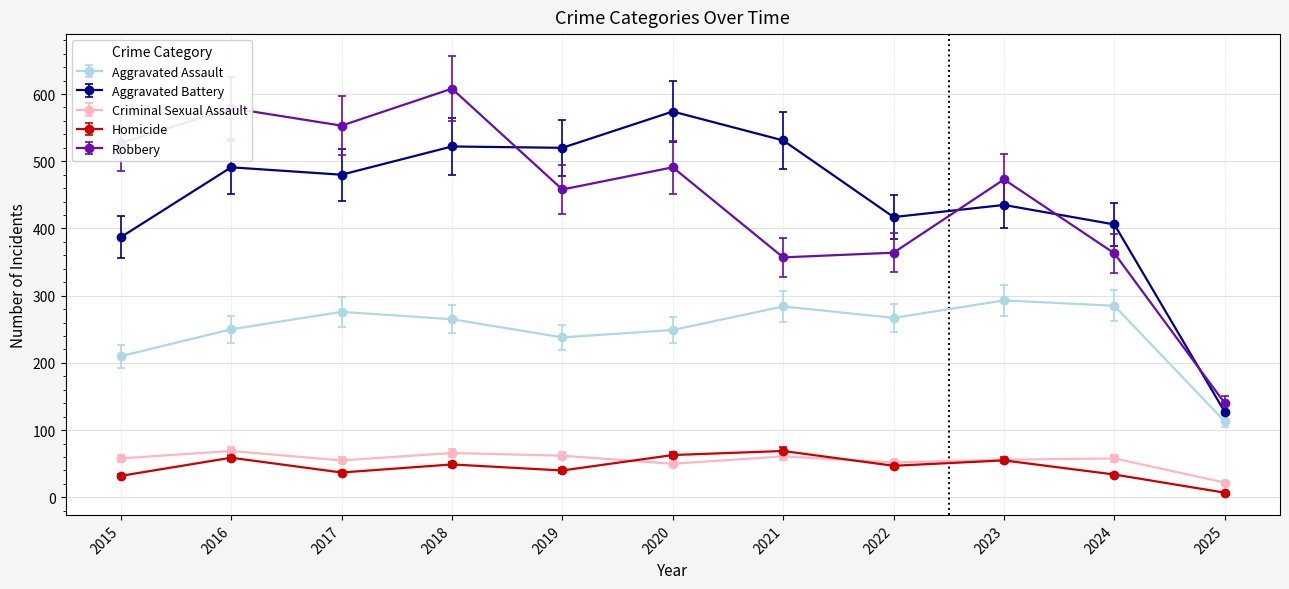

Which category has the lowest value in the Homicide series?

2025